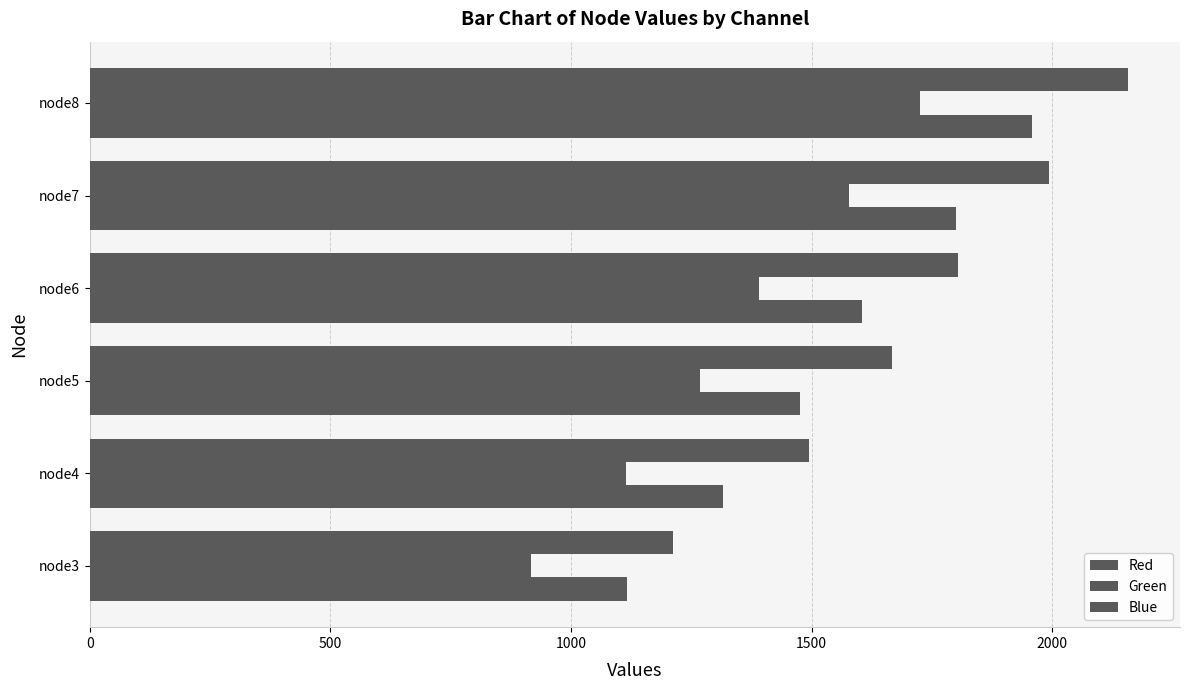

What is the value of the Red bar at the 6th from the left?

1958